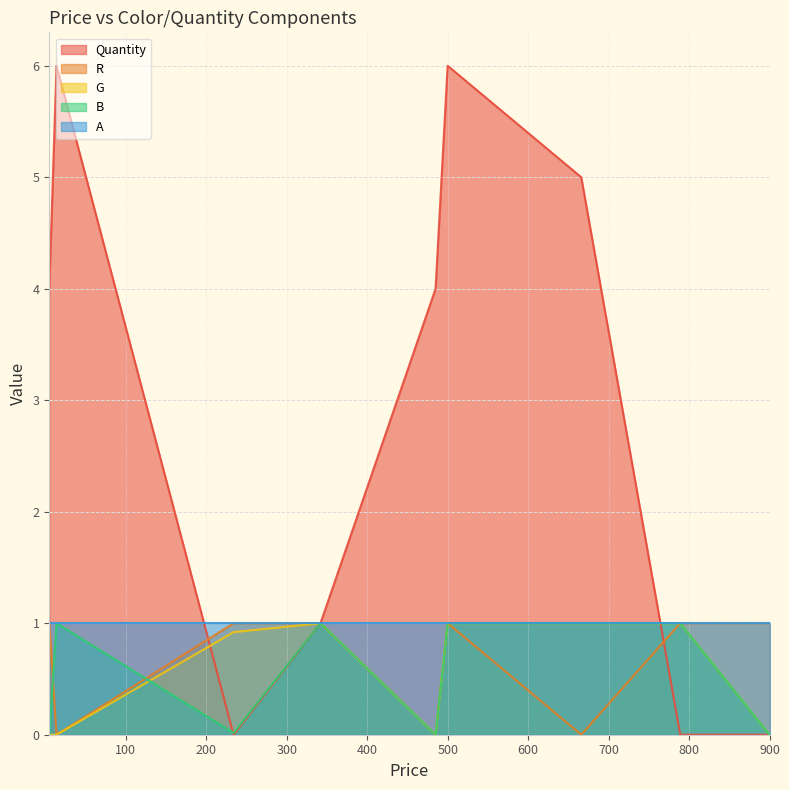

The Quantity series shows 6.0 at 500. True or false?

True